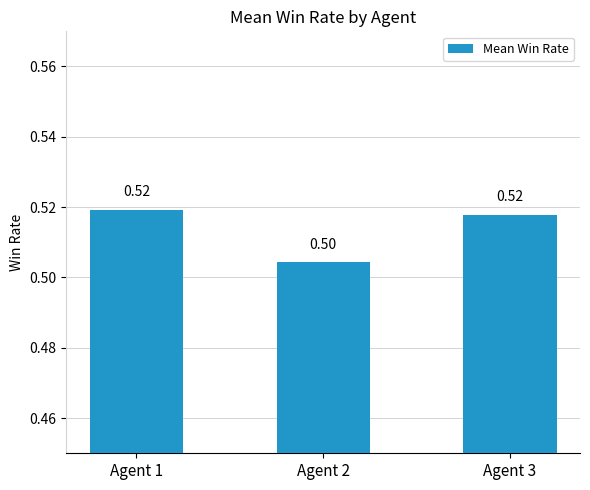

What is the value of the 1st bar from the left?

0.5